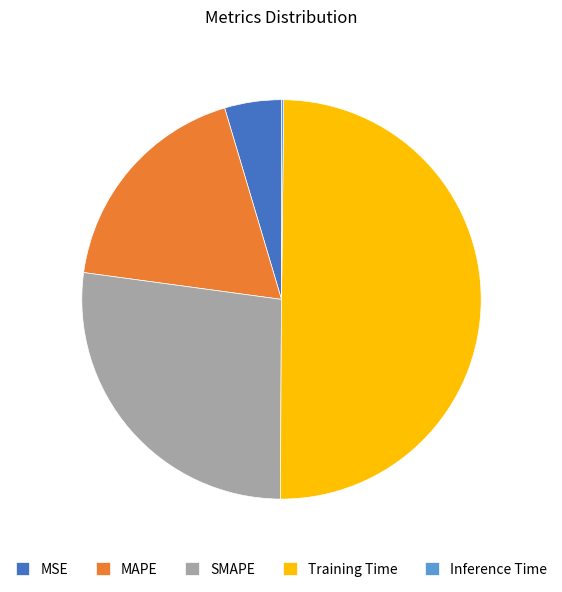

Combined, do SMAPE and Training Time account for over 50%?

Yes